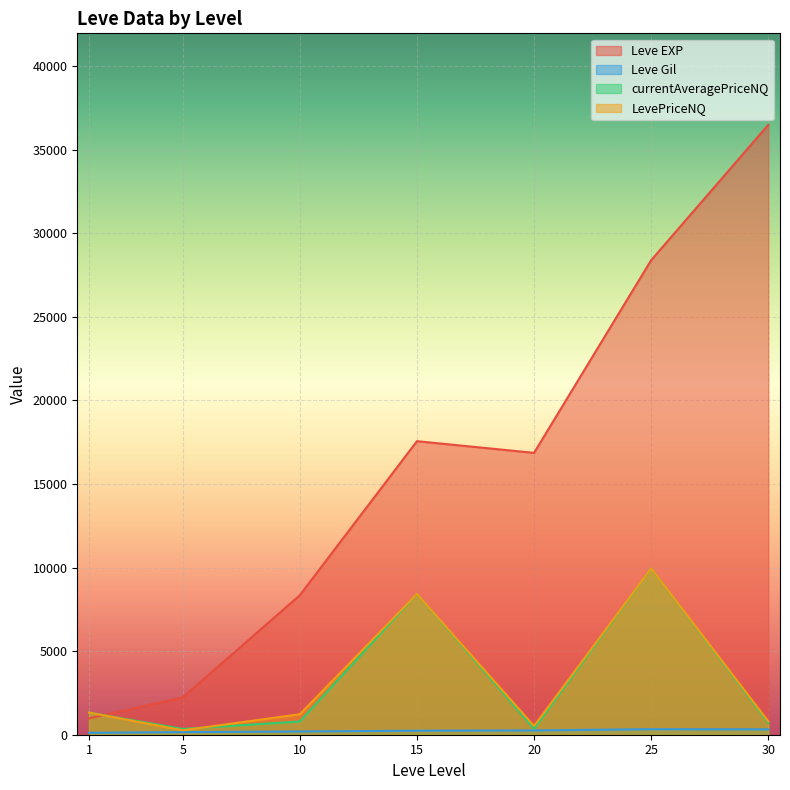

Between 10 and 10, which series saw the biggest shift?

Leve EXP